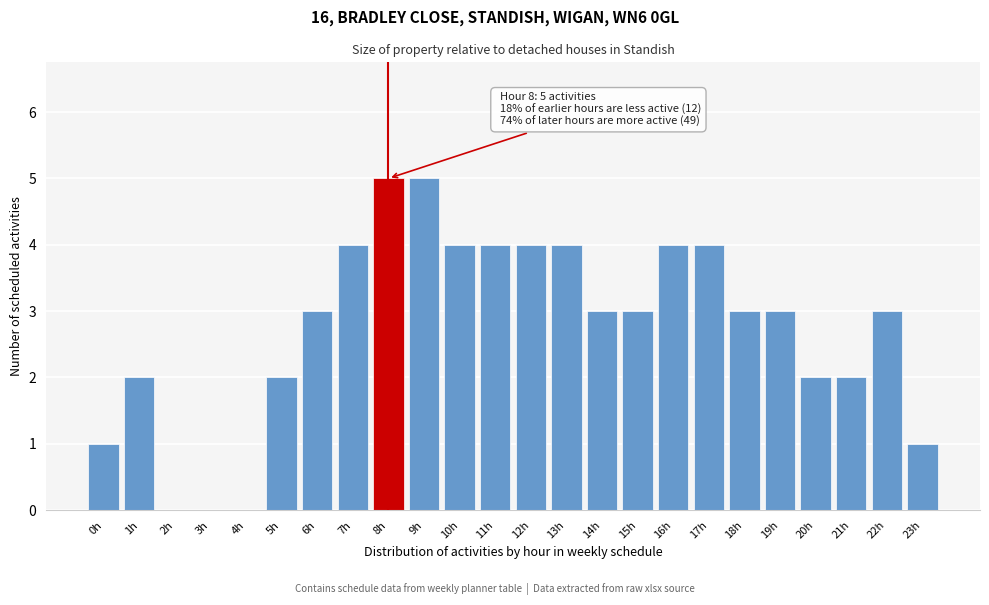

Reading right to left, extract all data points from this chart.

23h=1	22h=3	21h=2	20h=2	19h=3	18h=3	17h=4	16h=4	15h=3	14h=3	13h=4	12h=4	11h=4	10h=4	9h=5	8h=5	7h=4	6h=3	5h=2	4h=0	3h=0	2h=0	1h=2	0h=1